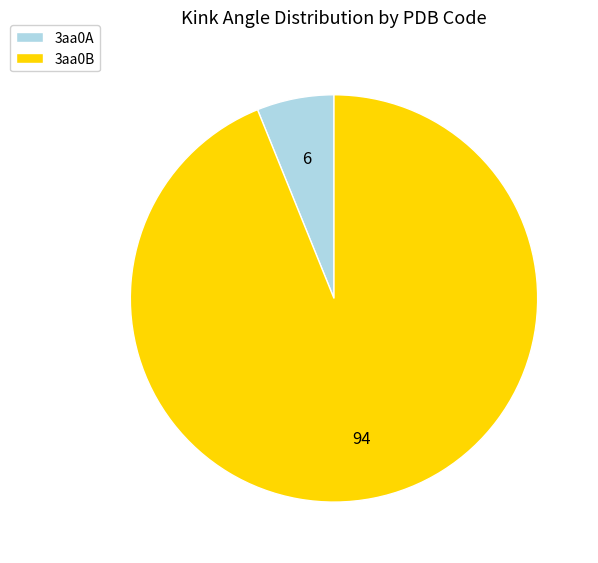

Which slice is the smallest?

3aa0A